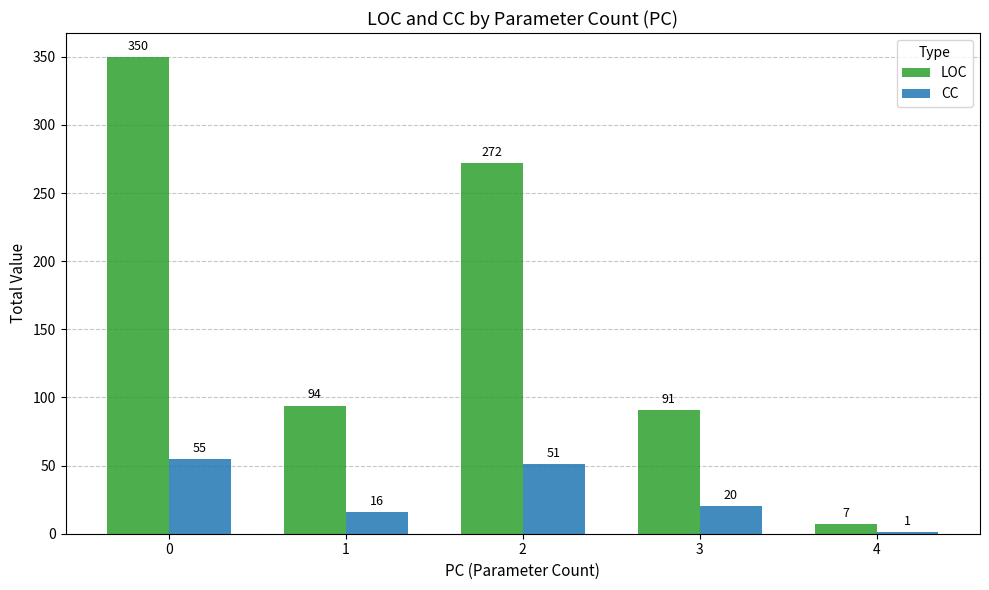

What is the sum of the CC values at 0 and 4?

56